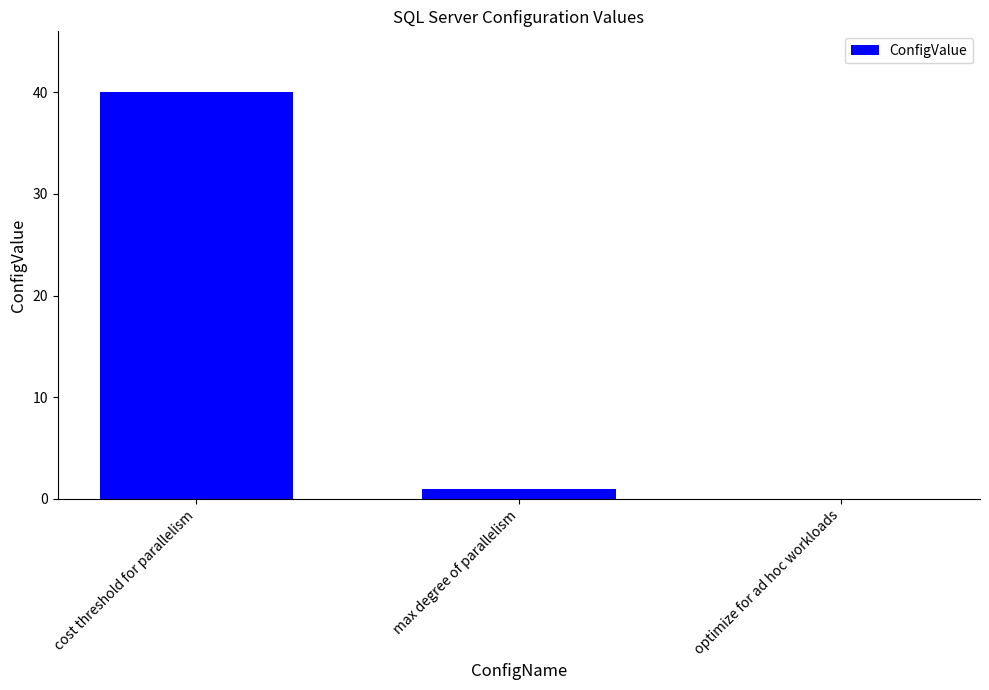

How many positive values are there?

2